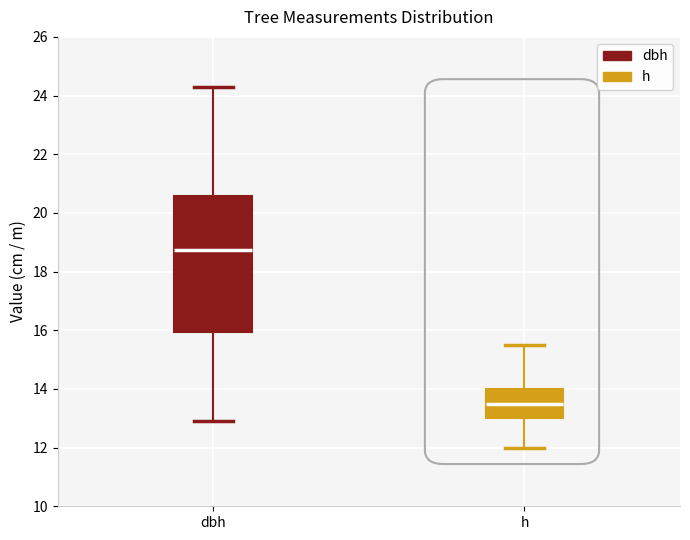

Reading left to right, read every box against the y-axis: the position of its median line, the range the box covers, and the ends of its whiskers. The values are not printed on the chart, so give them approximately, as read against the axis.

dbh: median 18.8, box 16.0 to 20.6, whiskers 13.0 to 24.4
h: median 13.6, box 13.0 to 14.0, whiskers 12.0 to 15.6